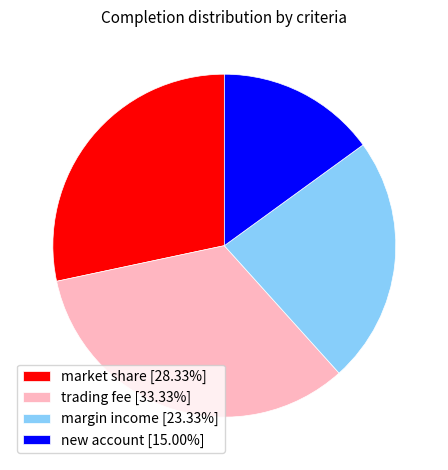

What is the smallest slice in the pie chart?

new account